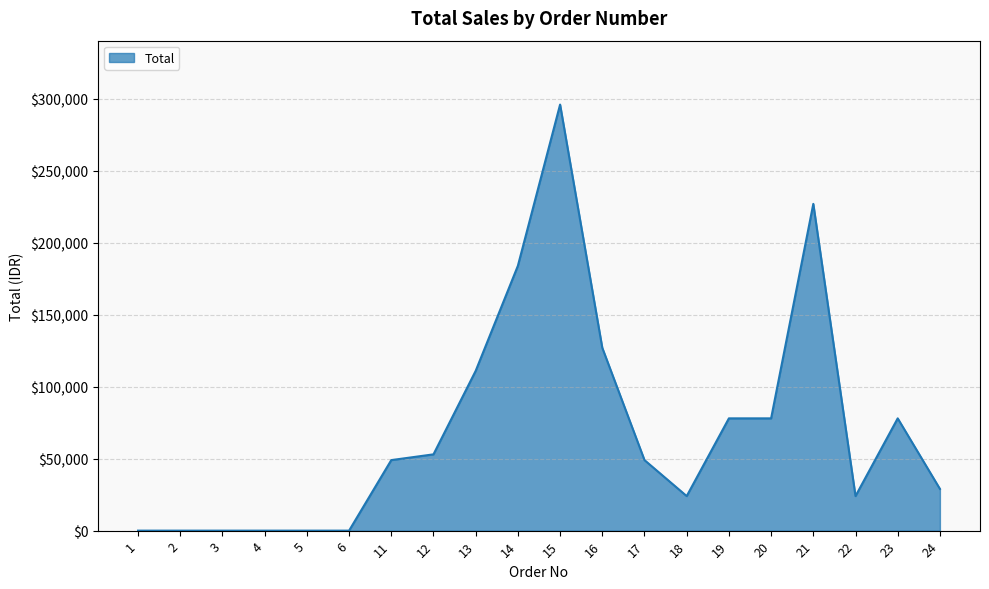

Reading left to right, what are all the values shown in this chart?

0	0	0	0	0	0	49000	53000	111000	184000	296000	127000	49000	24000	78000	78000	227000	24000	78000	29000